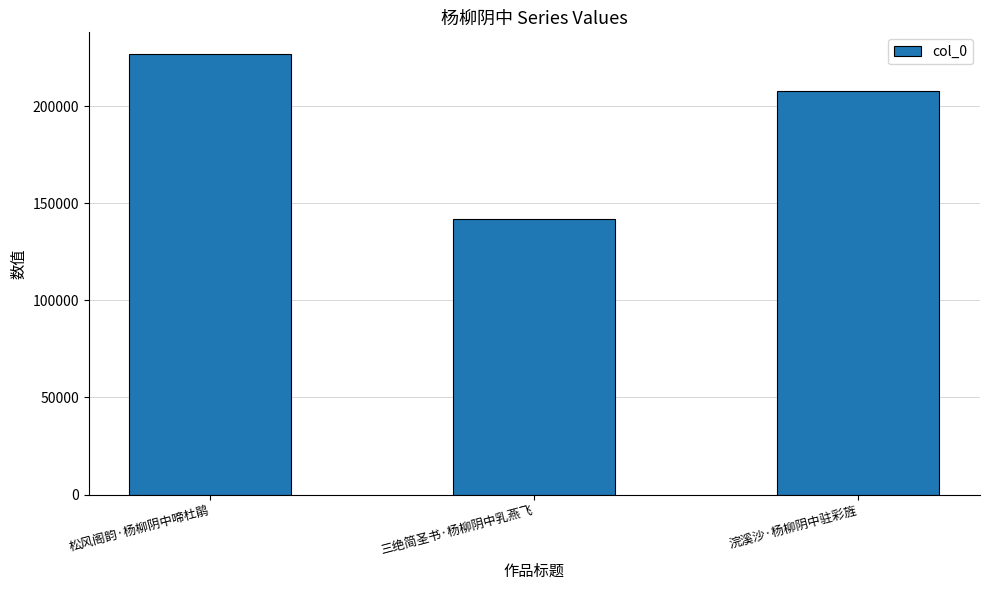

What is the change in value from 松风阁韵·杨柳阴中啼杜鹃 to 浣溪沙·杨柳阴中驻彩旌?

-18668